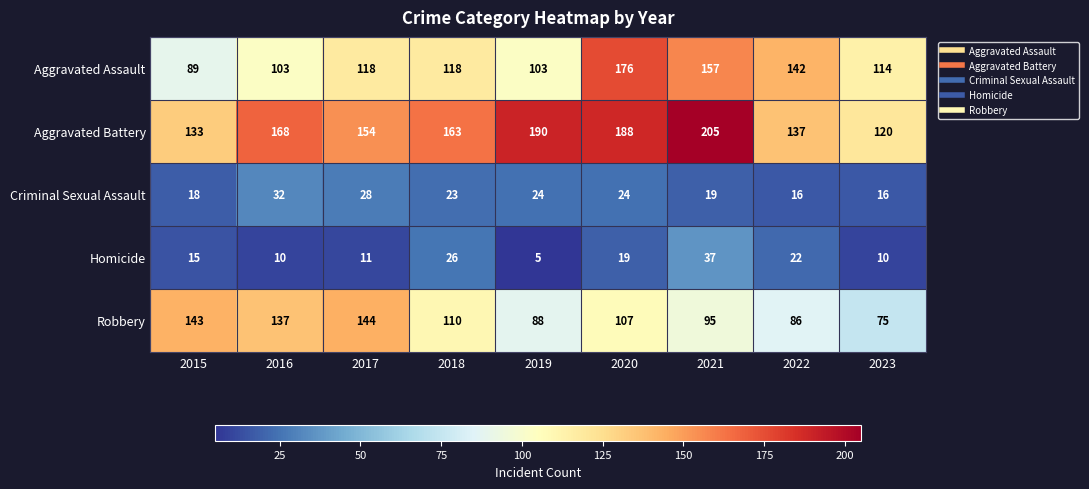

What is the minimum value shown in the chart?

5